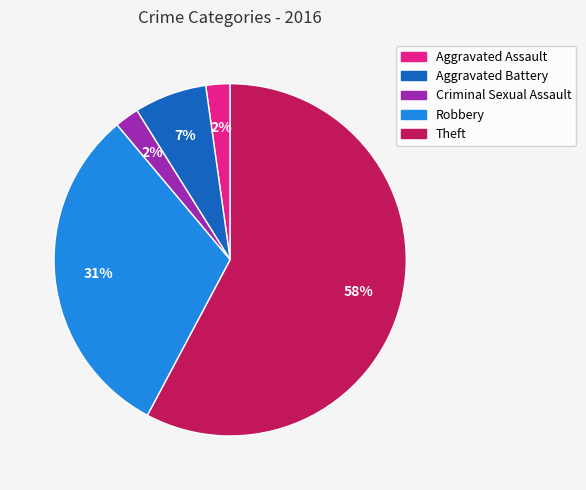

To the nearest percent, what percentage of the pie is Aggravated Battery?

7%